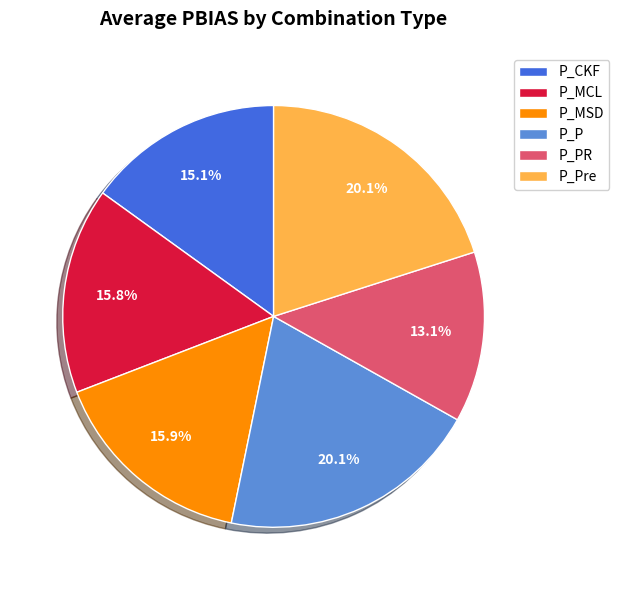

Does P_P represent more than half of the total?

No